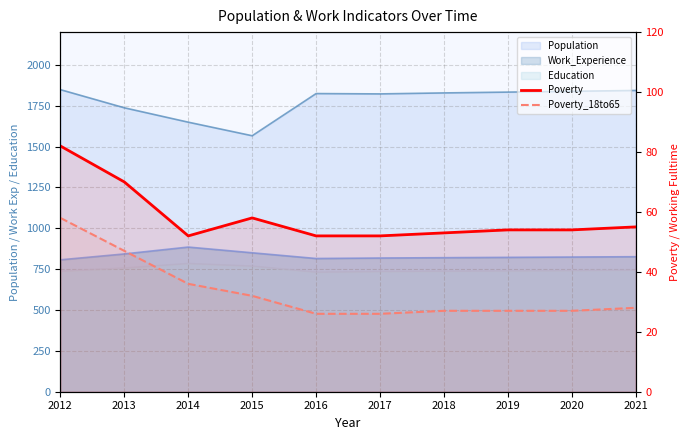

What is the highest value of the Poverty series?

82